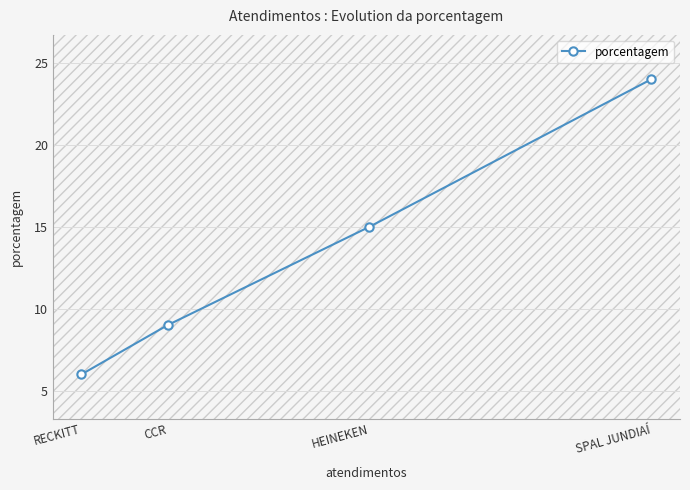

How many lines are shown in the chart?

1